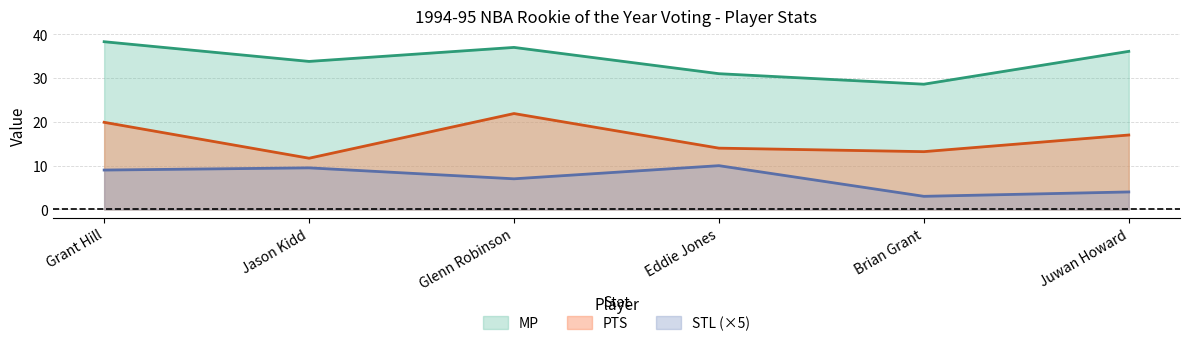

True or false: STL has more than 2 points higher than both neighbors.

False